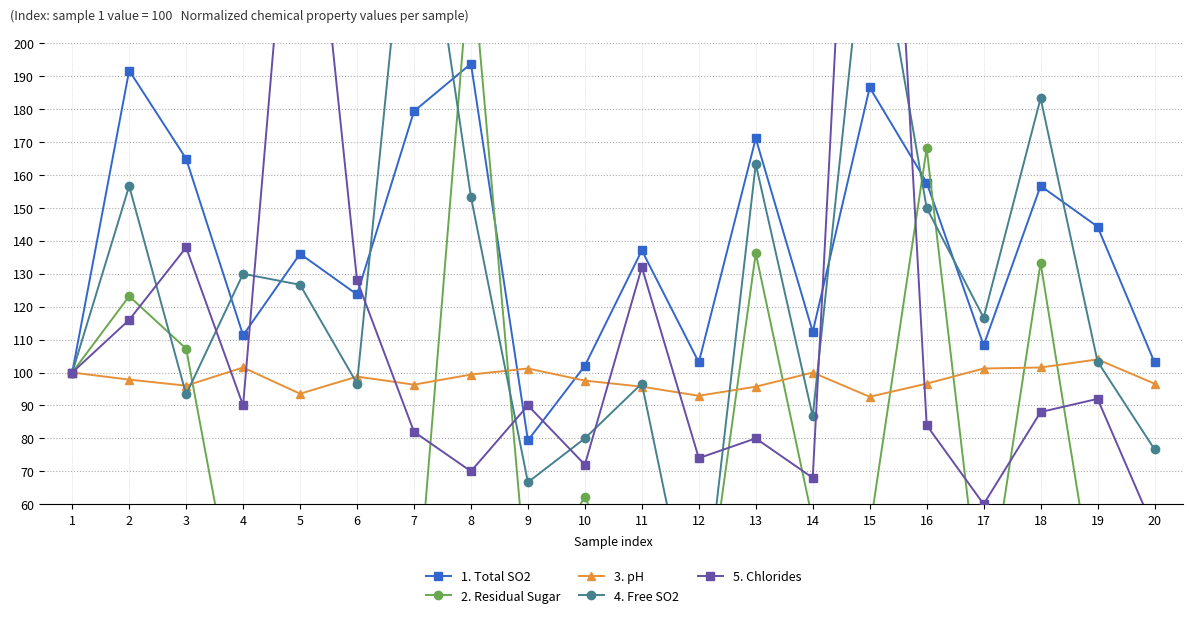

True or false: 4. Free SO2 and 2. Residual Sugar intersect in this chart.

True